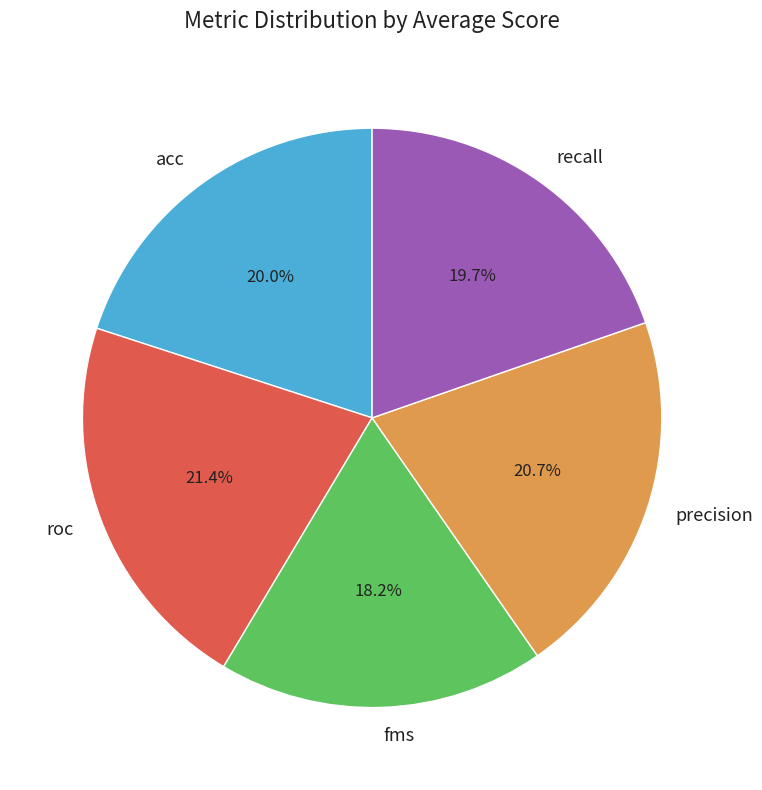

What percentage is NOT represented by acc?

80.0%